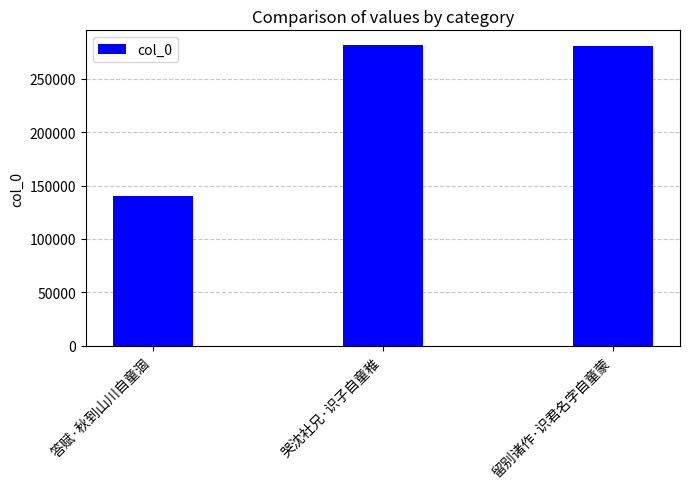

How many values are below 280493?

1